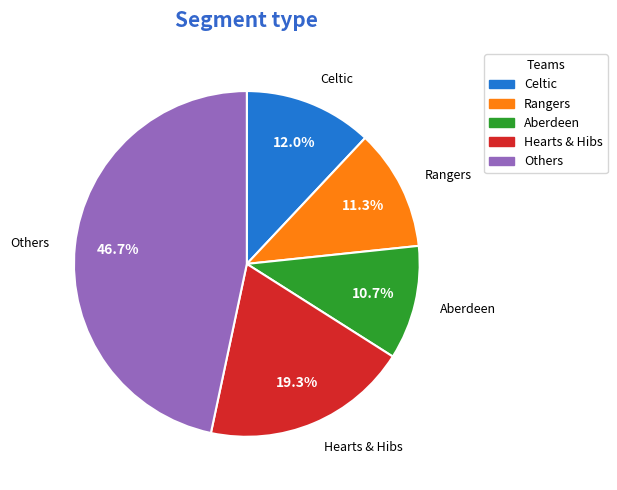

Approximately how many times larger is the value at Others compared to Celtic?

3.9